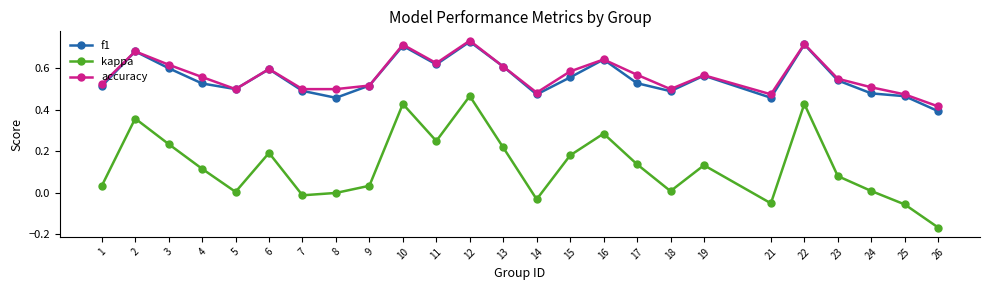

True or false: accuracy has more than 2 points higher than both neighbors.

True